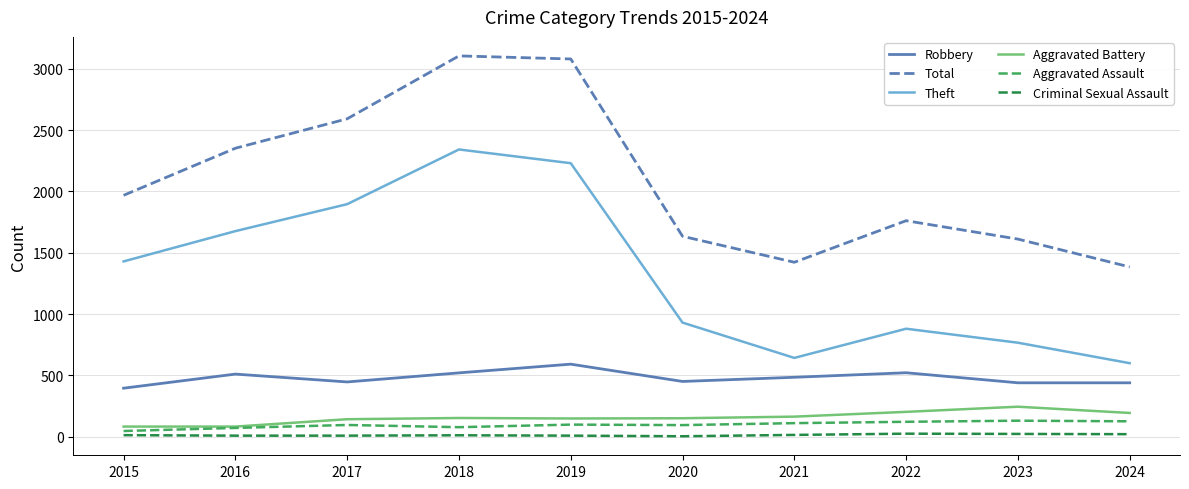

What is the total value across all series at 2015?

3932